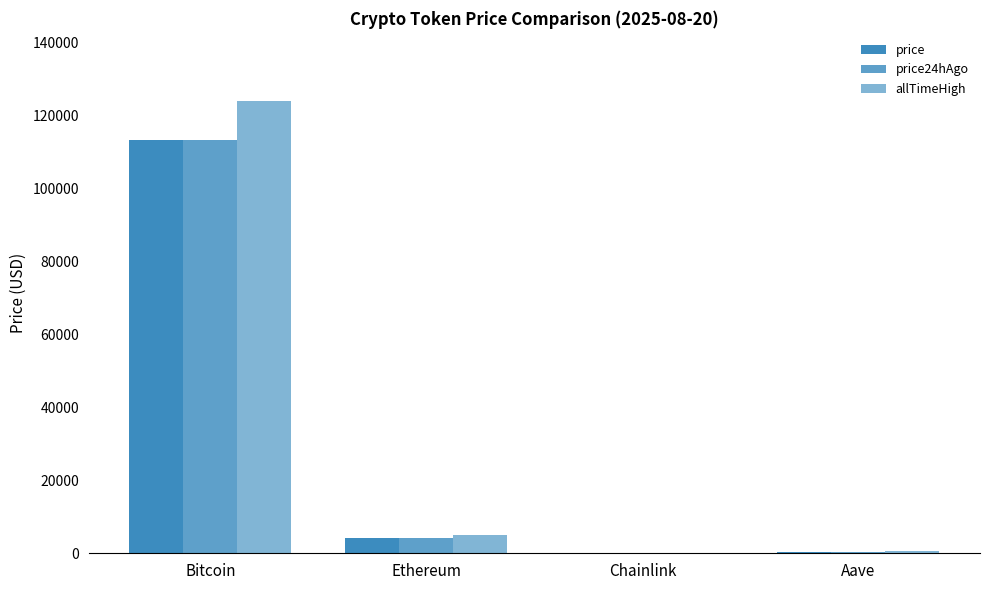

What is the difference between the second highest and minimum values in the price24hAgo series?

4147.0